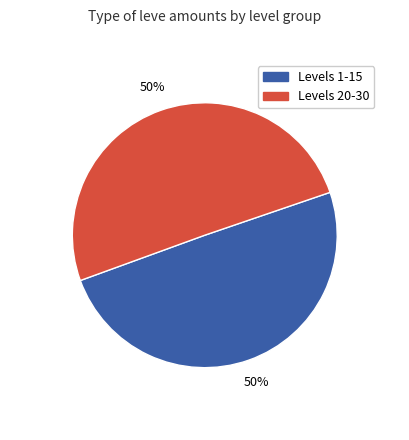

How many slices are in this pie chart?

2